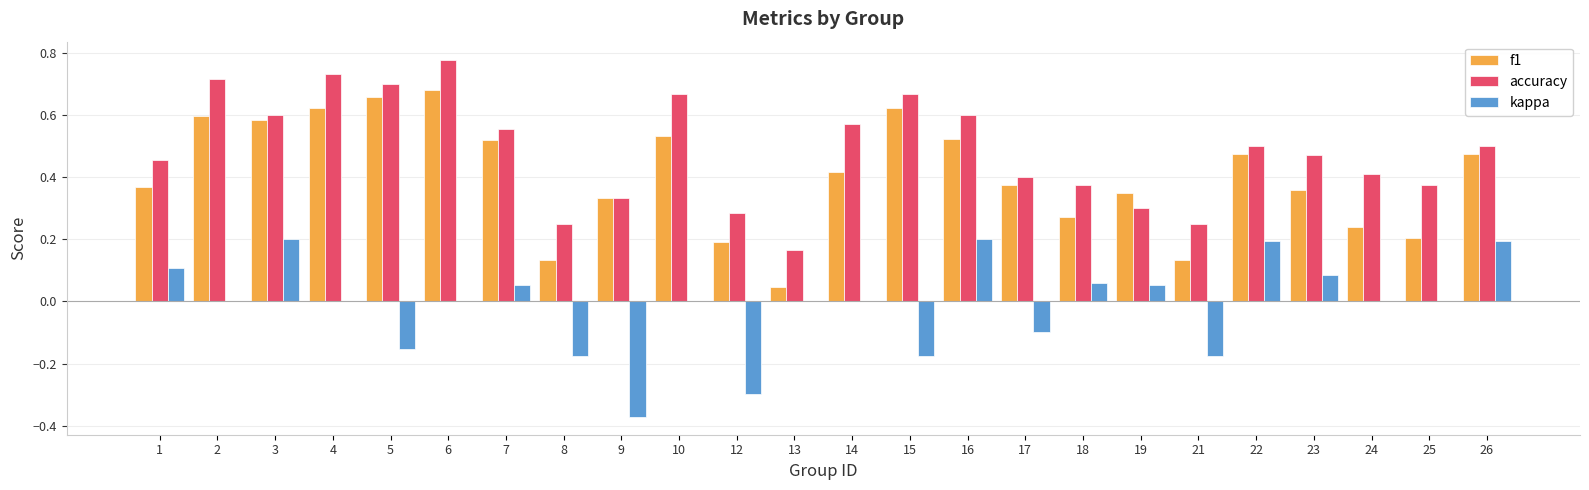

Between 21 and 25, which series saw the biggest shift?

kappa